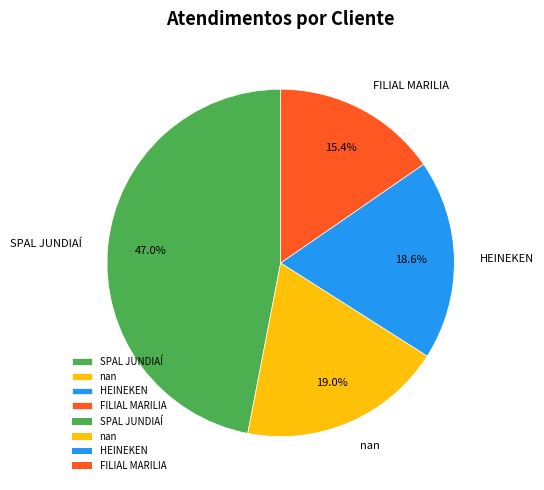

How many slices are in this pie chart?

4